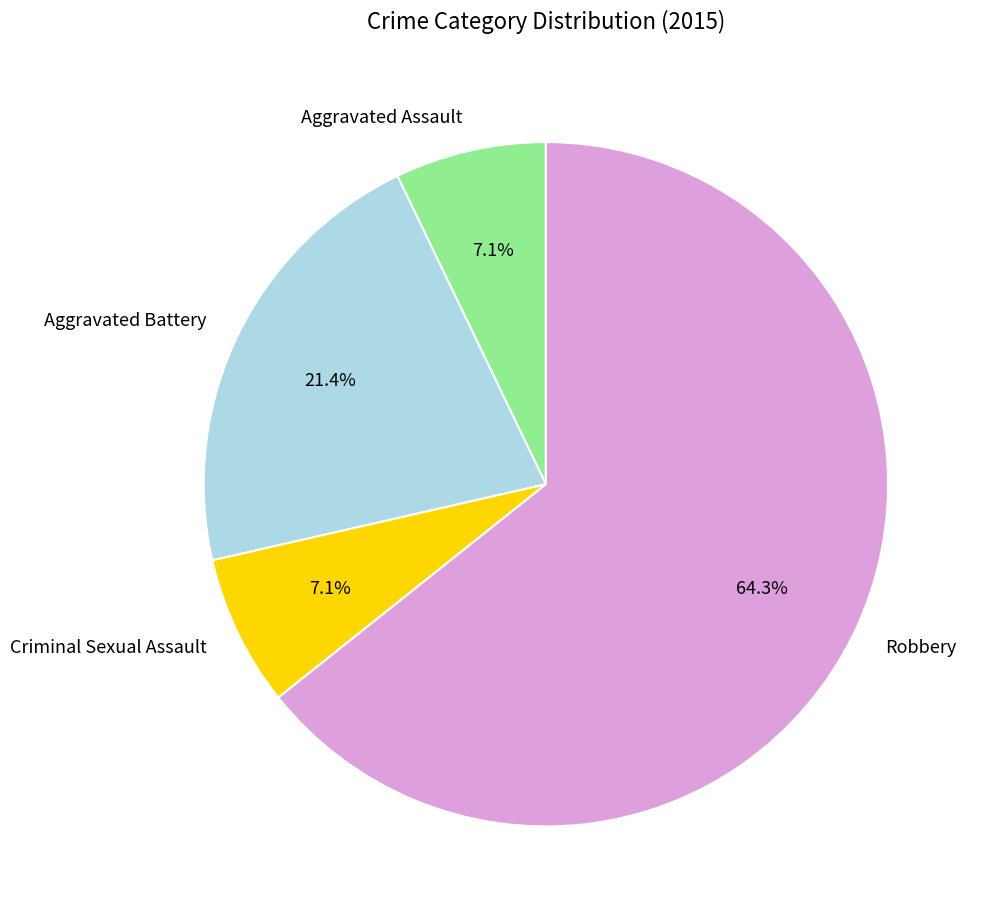

To the nearest percent, what is the difference between the Criminal Sexual Assault and Robbery slice percentages?

57%